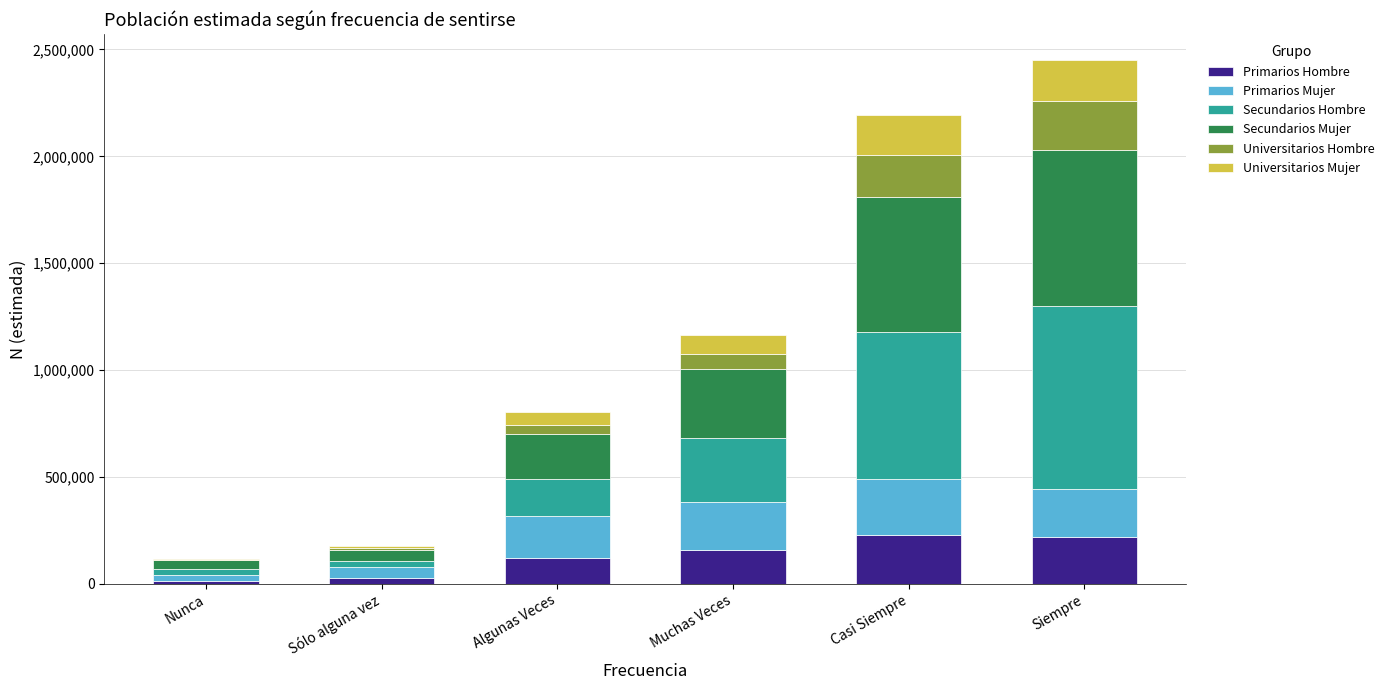

What is the maximum value for Primarios Hombre?

225654